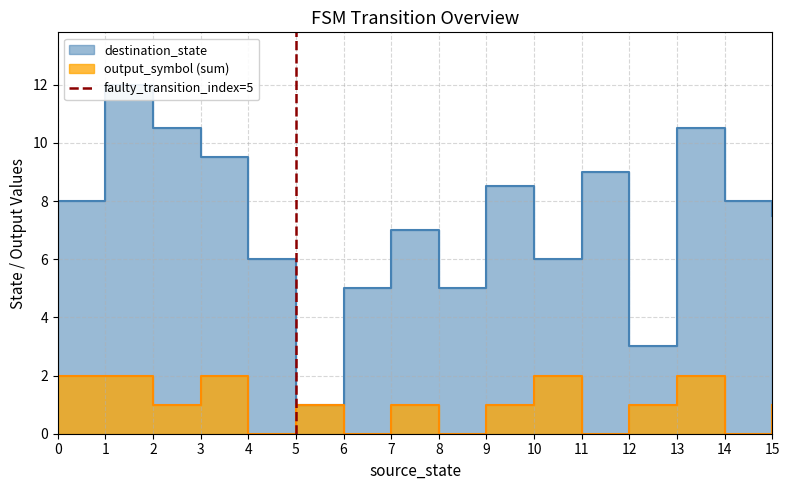

Does the chart display data point markers on the line(s)?

No